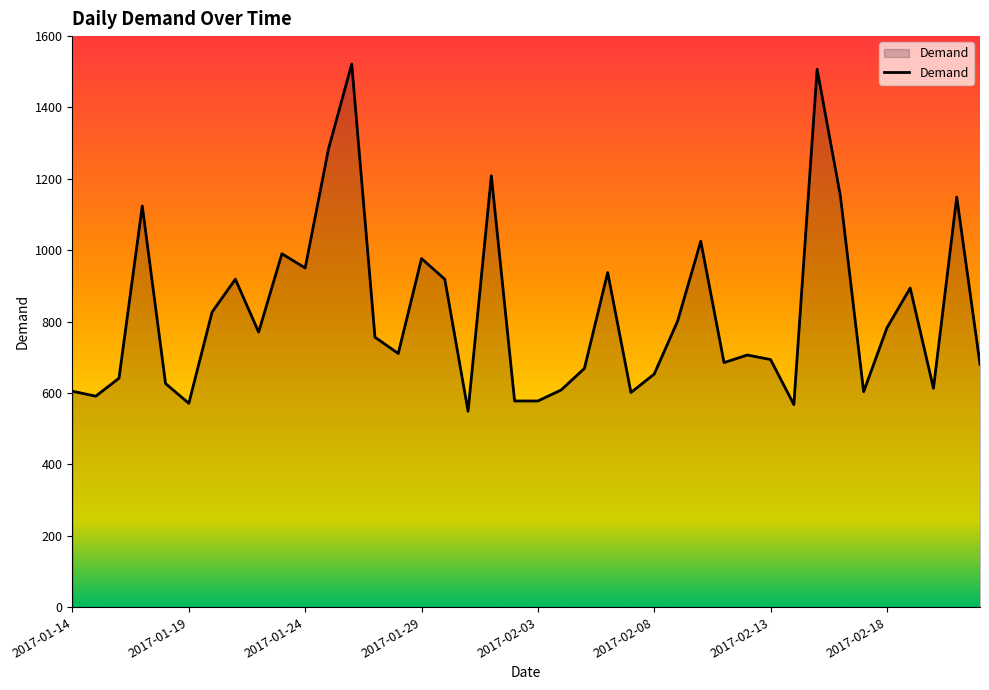

What is the average value?

825.7